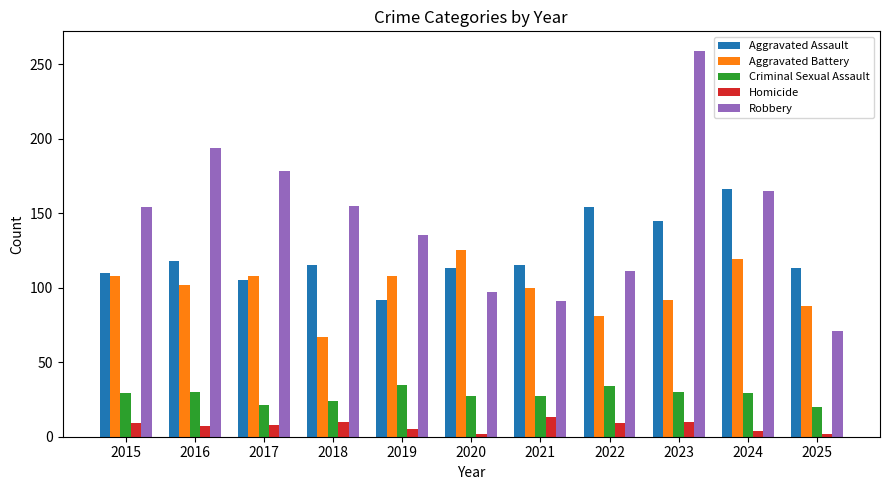

Rank the series by their maximum value, from lowest to highest.

Homicide, Criminal Sexual Assault, Aggravated Battery, Aggravated Assault, Robbery